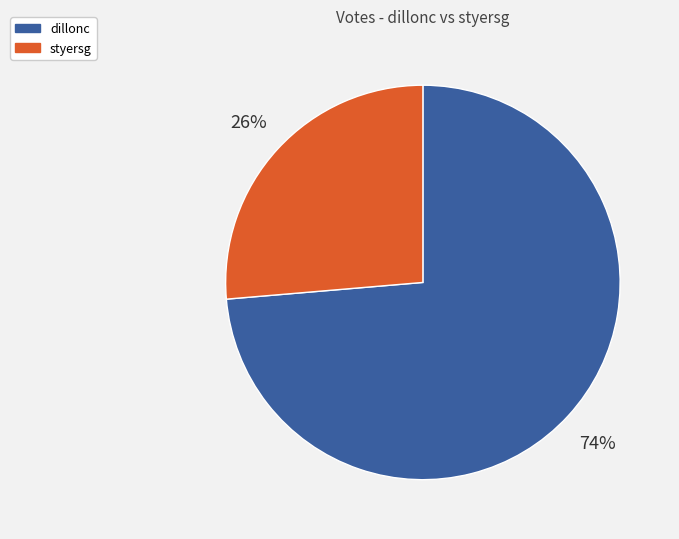

Is there a majority slice in this chart?

Yes